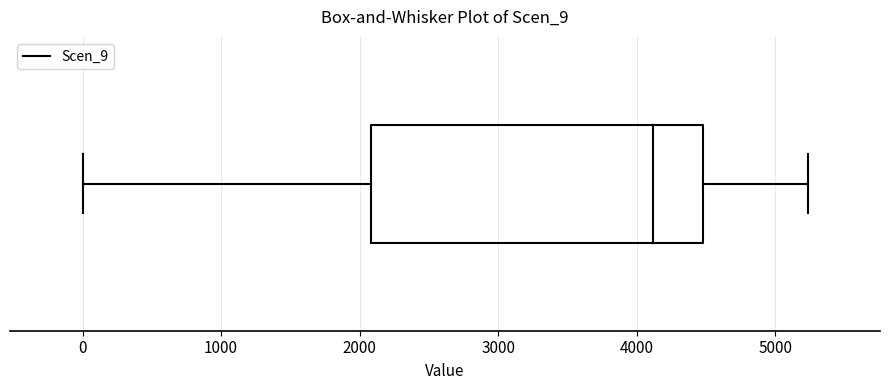

Read this box plot against the x-axis: the position of the median line, the range covered by the box, and the ends of both whiskers. The values are not printed on the chart, so give them approximately, as read against the axis.

median 4100, box 2100 to 4500, whiskers 0 to 5200